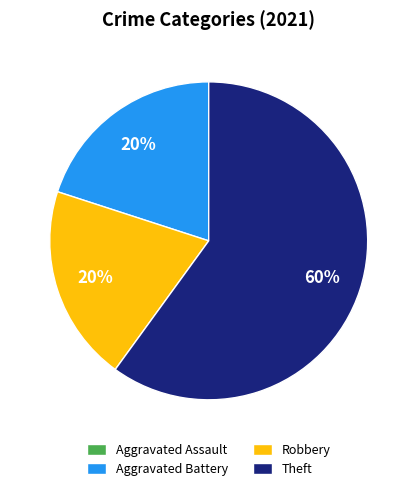

Do Theft and Aggravated Battery together represent more than half of the pie?

Yes